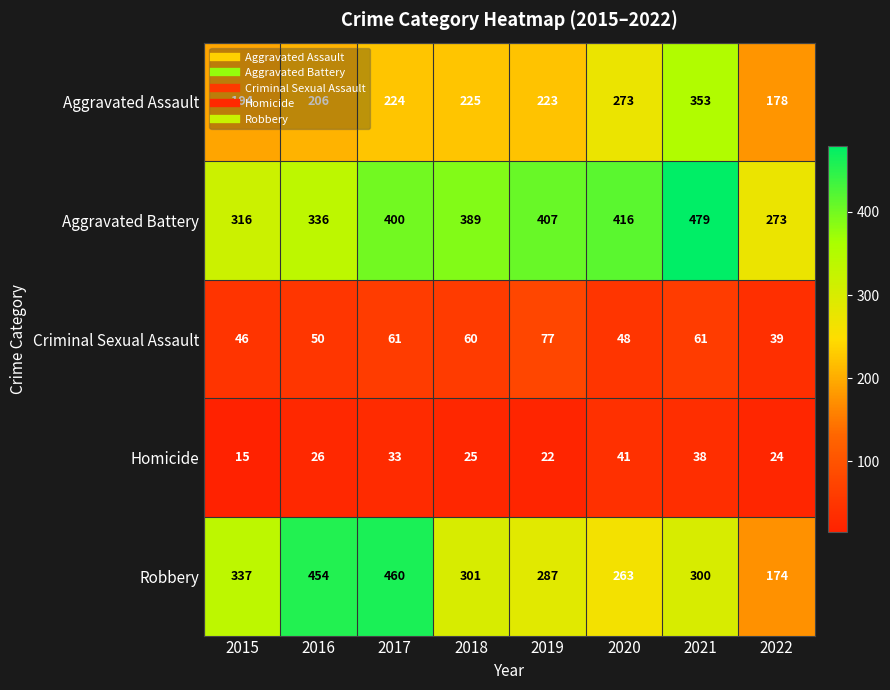

At which label is Aggravated Assault closest to 265?

2020